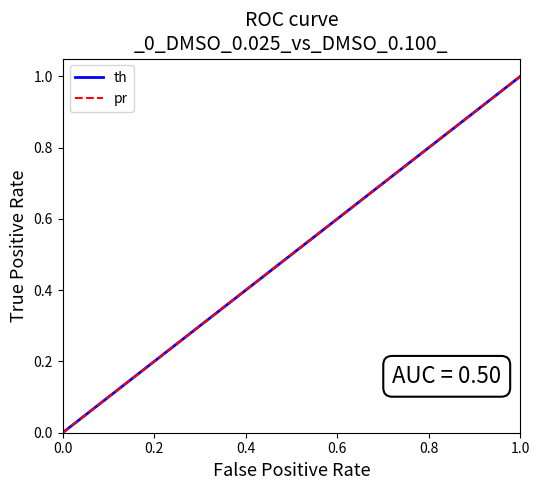

Which series has the largest total across all categories?

th